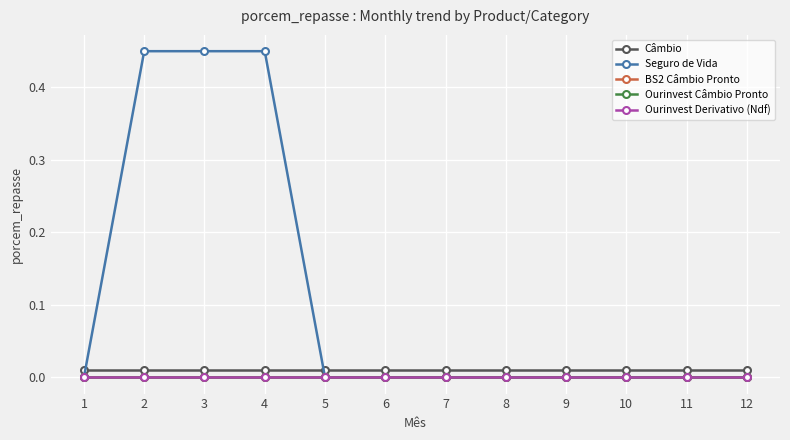

Is it true that Ourinvest Câmbio Pronto equals 0.0 at 9?

True